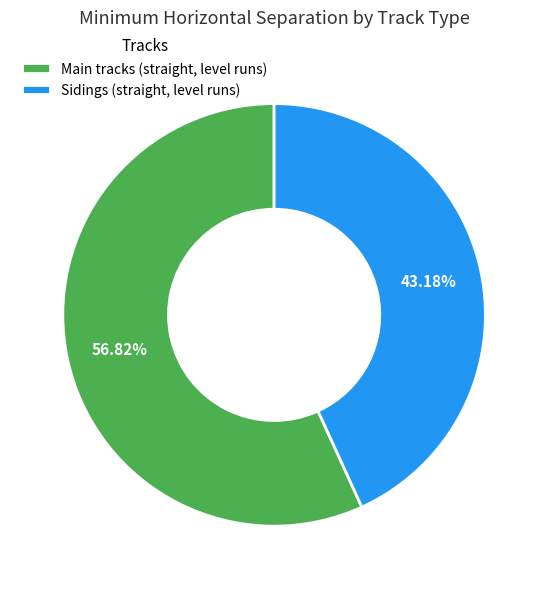

The Sidings (straight, level runs) slice represents 43% of the pie. True or false?

True